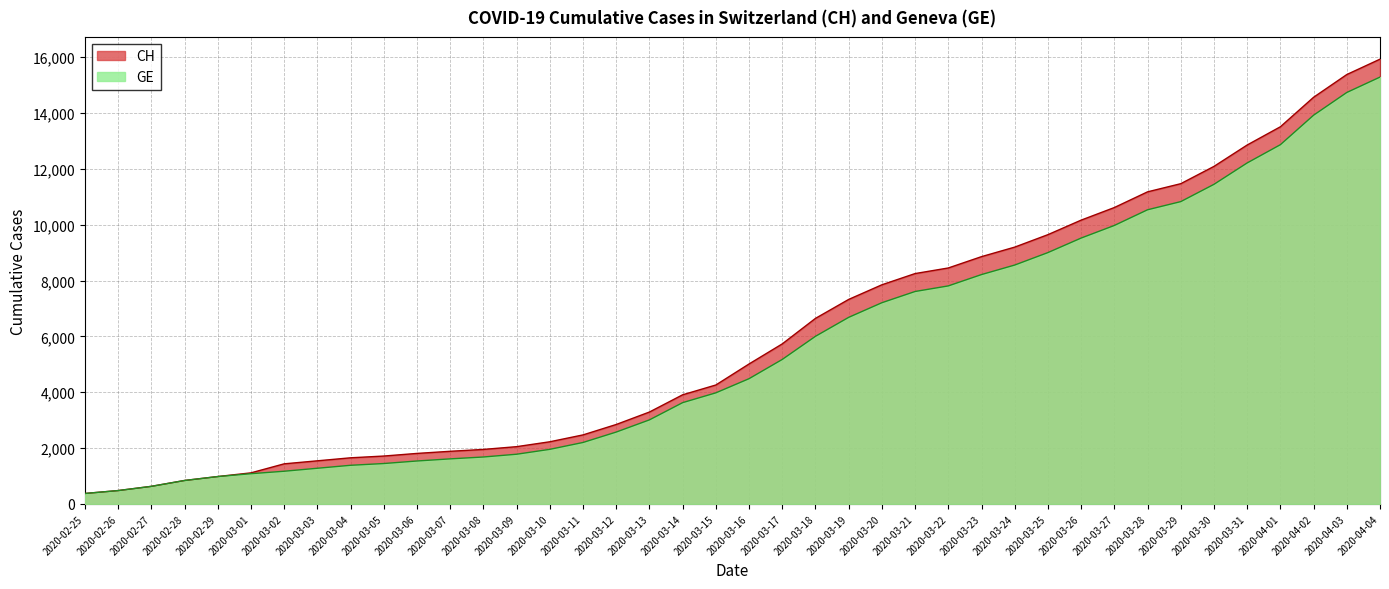

The GE series shows 1278 at 2020-03-03. True or false?

True